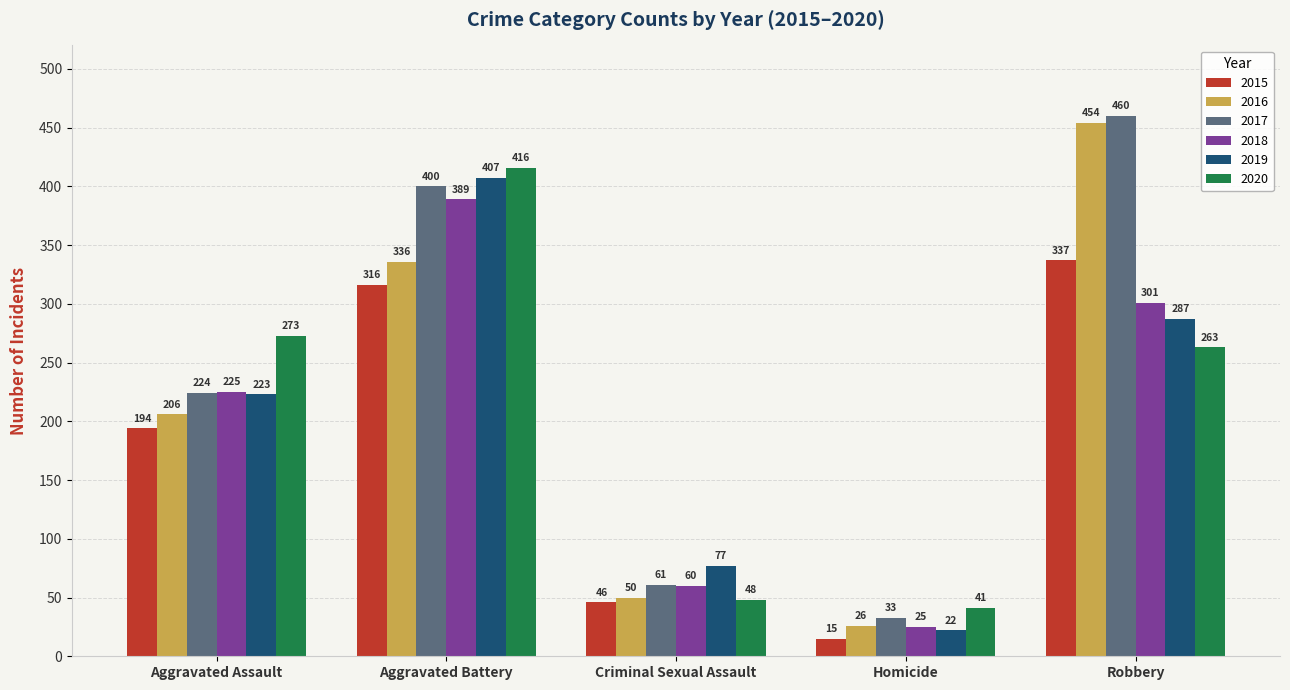

What is the difference between the maximum and second lowest values in the 2020 series?

368